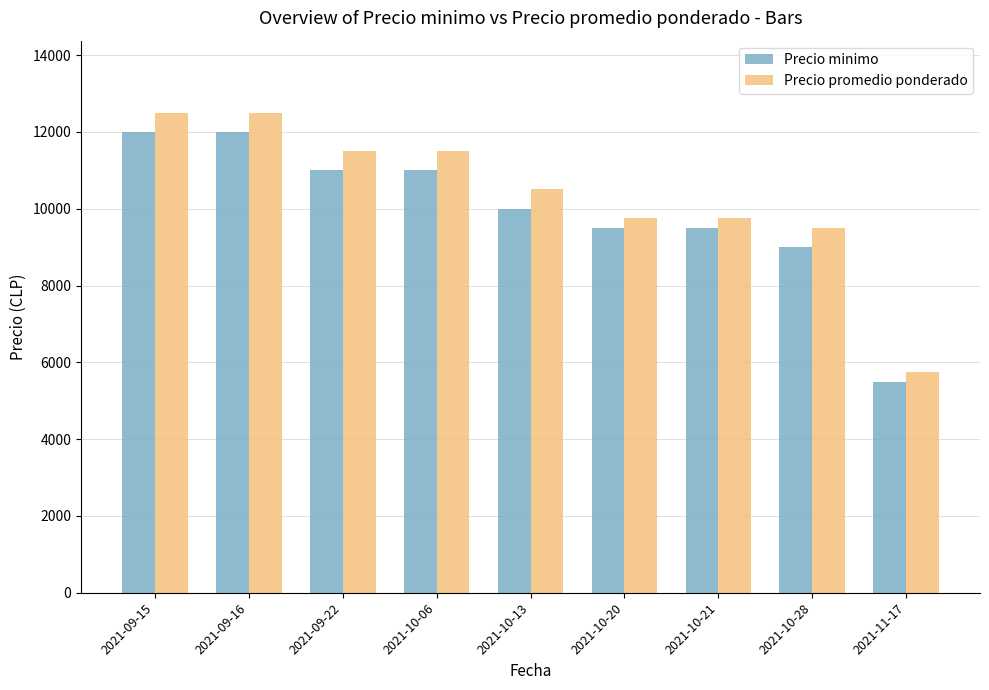

Rank the series at 2021-09-22 from lowest to highest value.

Precio minimo, Precio promedio ponderado